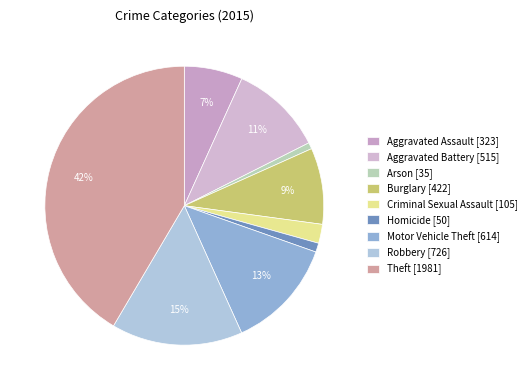

Does any single category account for the majority?

No